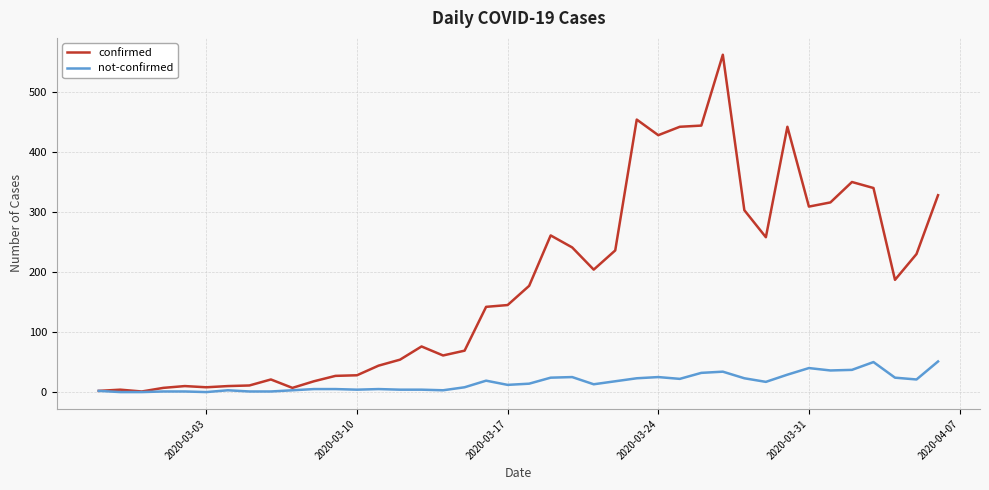

What is the greatest value displayed?

562